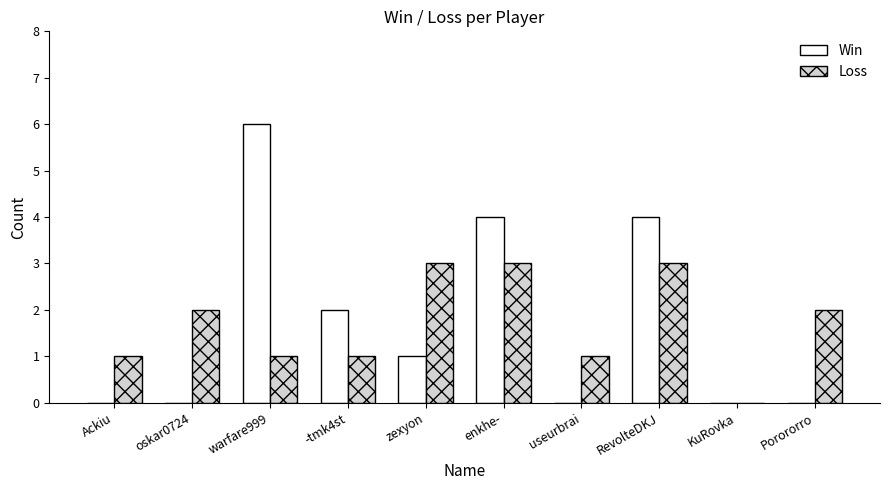

Reading right to left, extract all data points from this chart.

Win: 0	0	4	0	4	1	2	6	0	0
Loss: 2	0	3	1	3	3	1	1	2	1